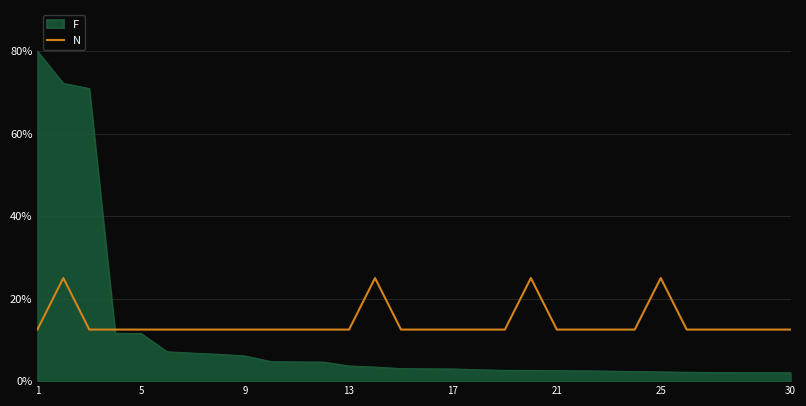

Rank the series by their maximum value, from lowest to highest.

N, F